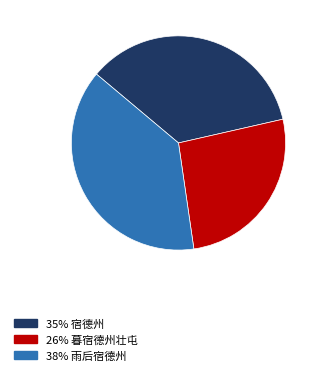

Is there any slice that represents more than half of the pie?

No